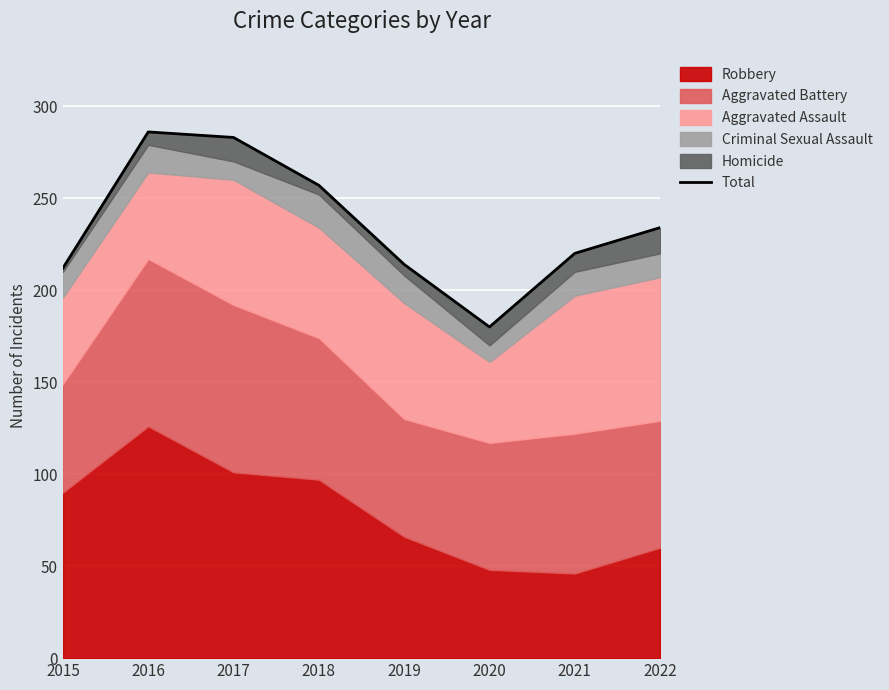

Reading left to right, transcribe all the data shown in this chart.

212	286	283	257	214	180	220	234